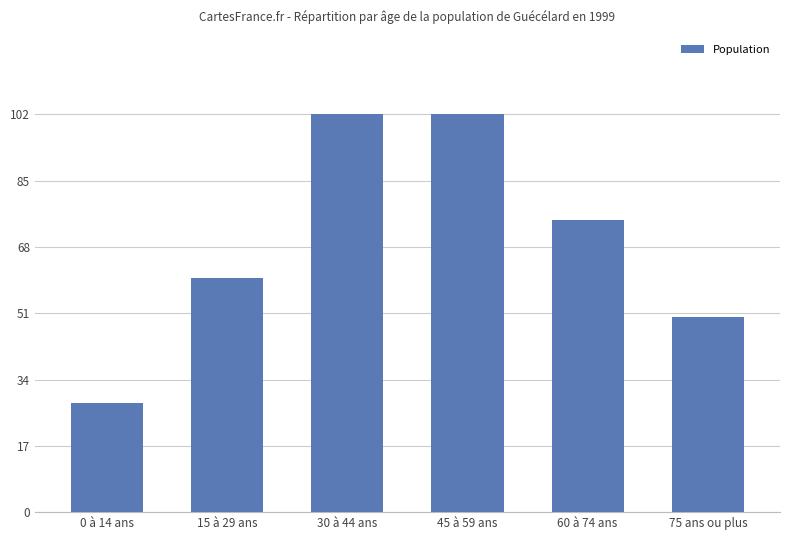

What is the difference between the maximum and minimum values?

74